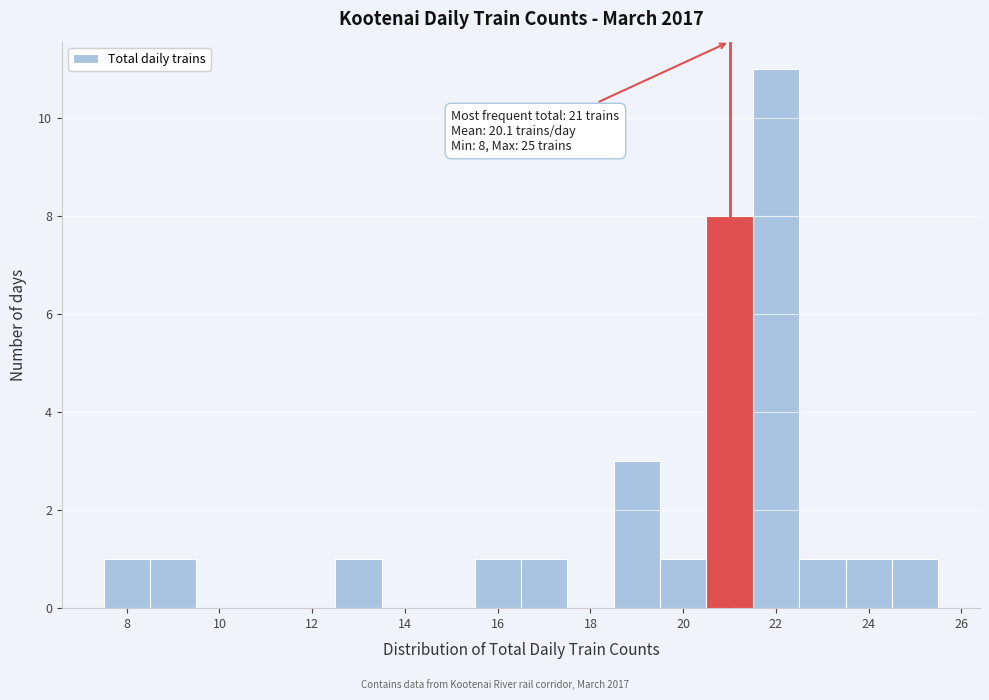

Over which range of the x-axis is the bar tallest?

21.5 to 22.5